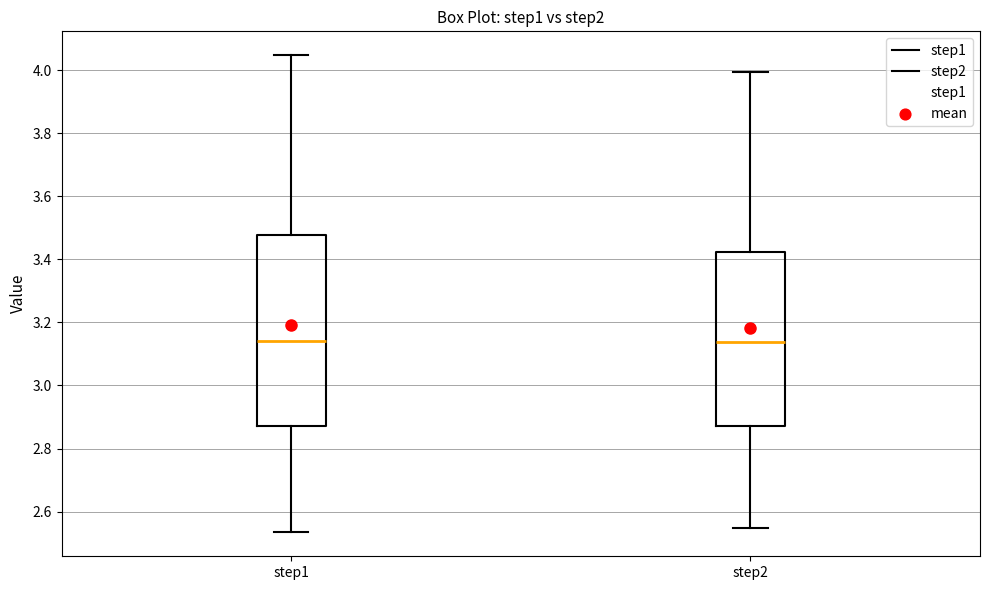

Where is the upper edge of the box for step1 on the y-axis? The values are not printed on the chart, so give them approximately, as read against the axis.

3.48